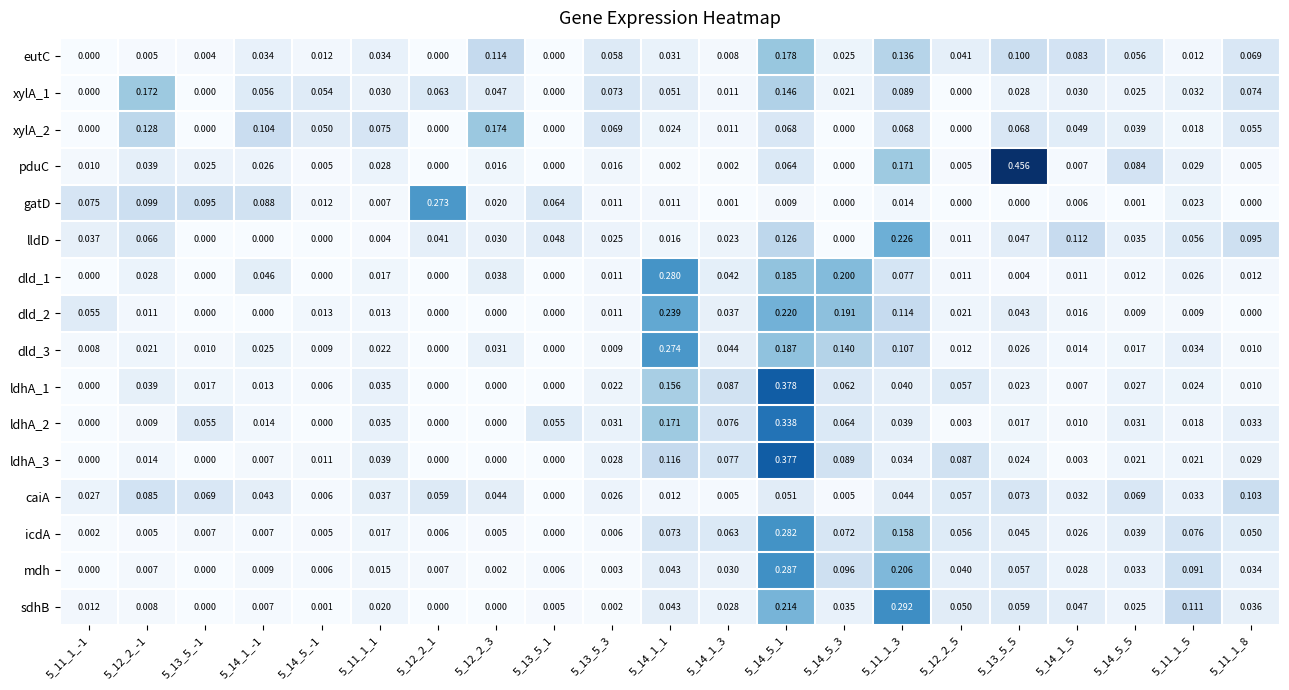

Between 5_13_5_3 and 5_11_1_5, which series saw the biggest shift?

sdhB